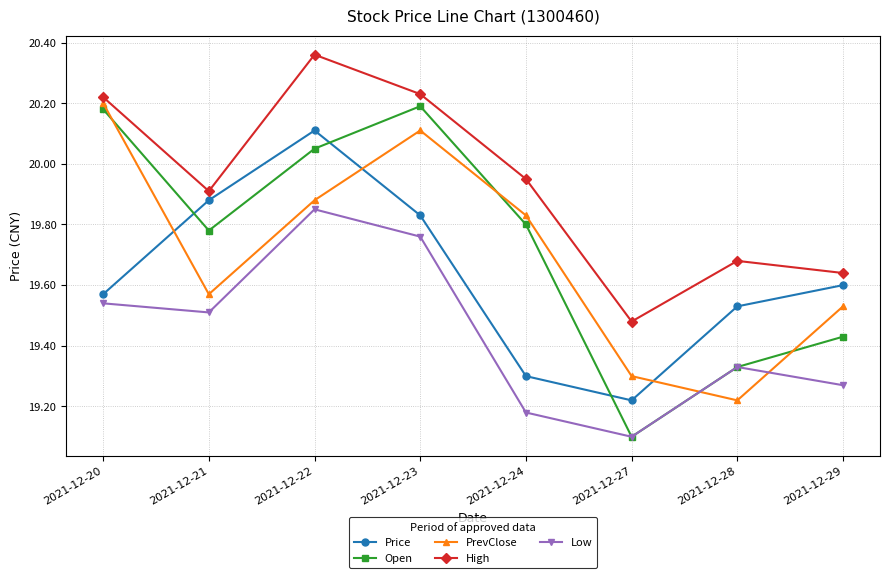

What is the sum of the Low values at 2021-12-21 and 2021-12-24?

38.7